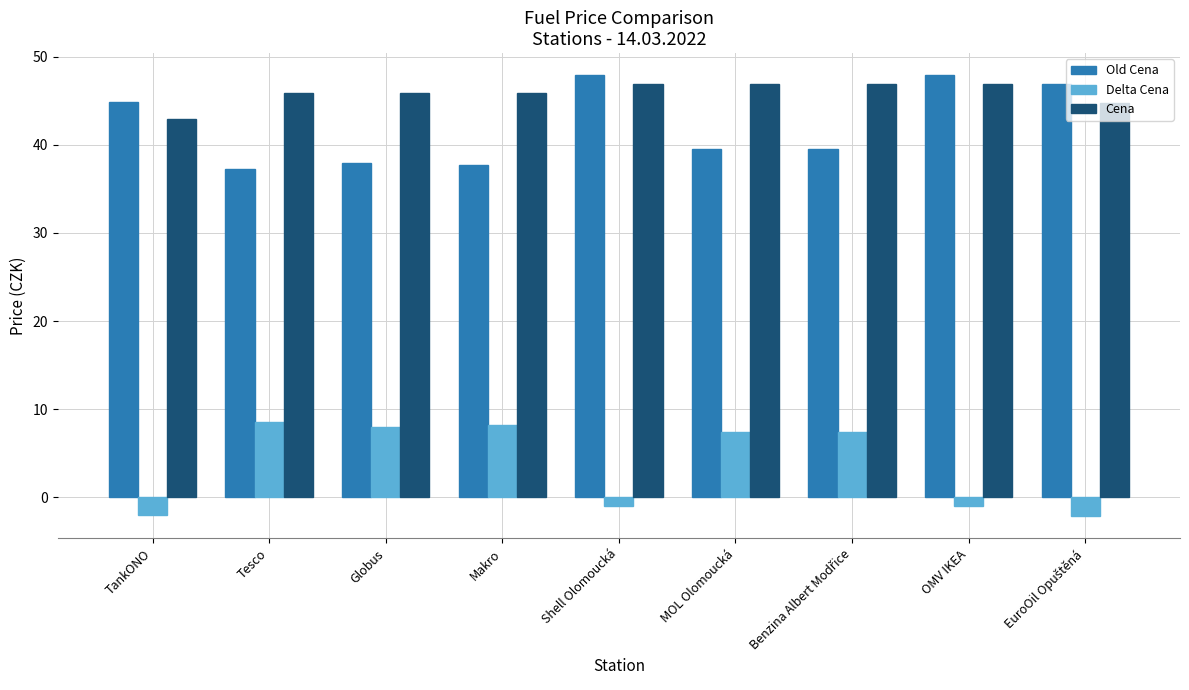

The Cena series shows 45.9 at Globus. True or false?

True